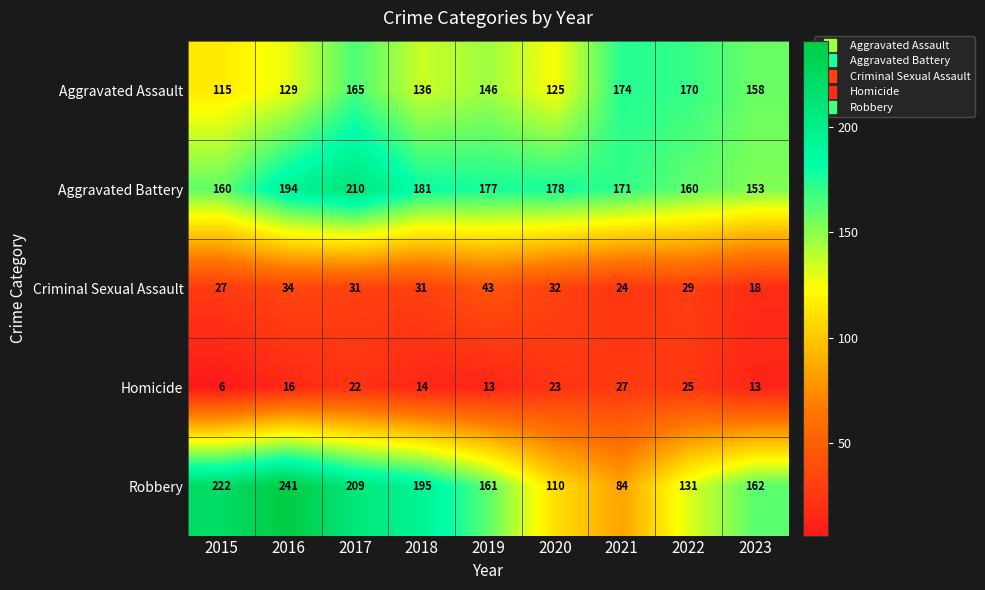

Rank the series at 2020 from highest to lowest value.

Aggravated Battery, Aggravated Assault, Robbery, Criminal Sexual Assault, Homicide